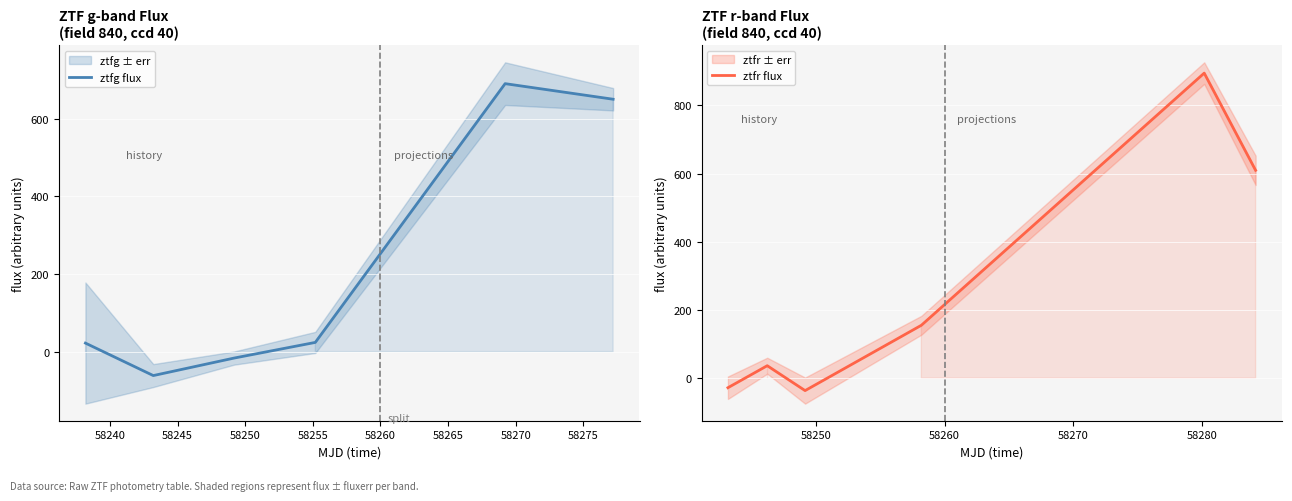

What is the value of the ztfr flux point at the 2nd from the left?

36.8